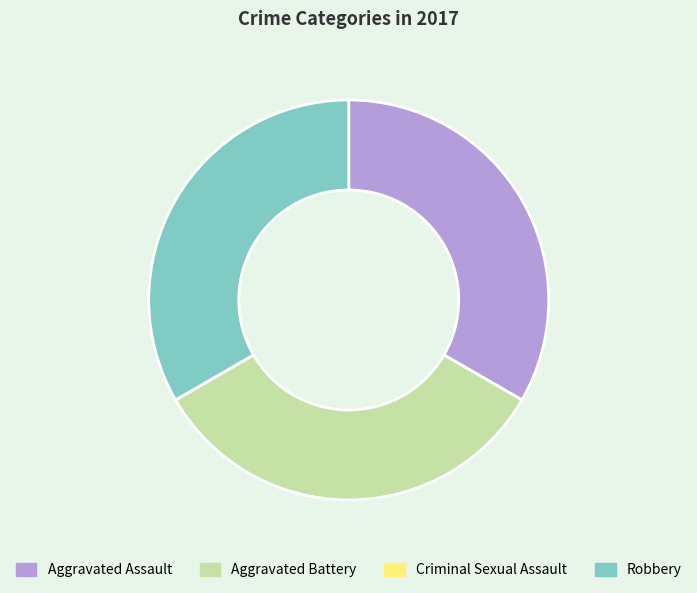

Does Aggravated Battery represent more than half of the total?

No